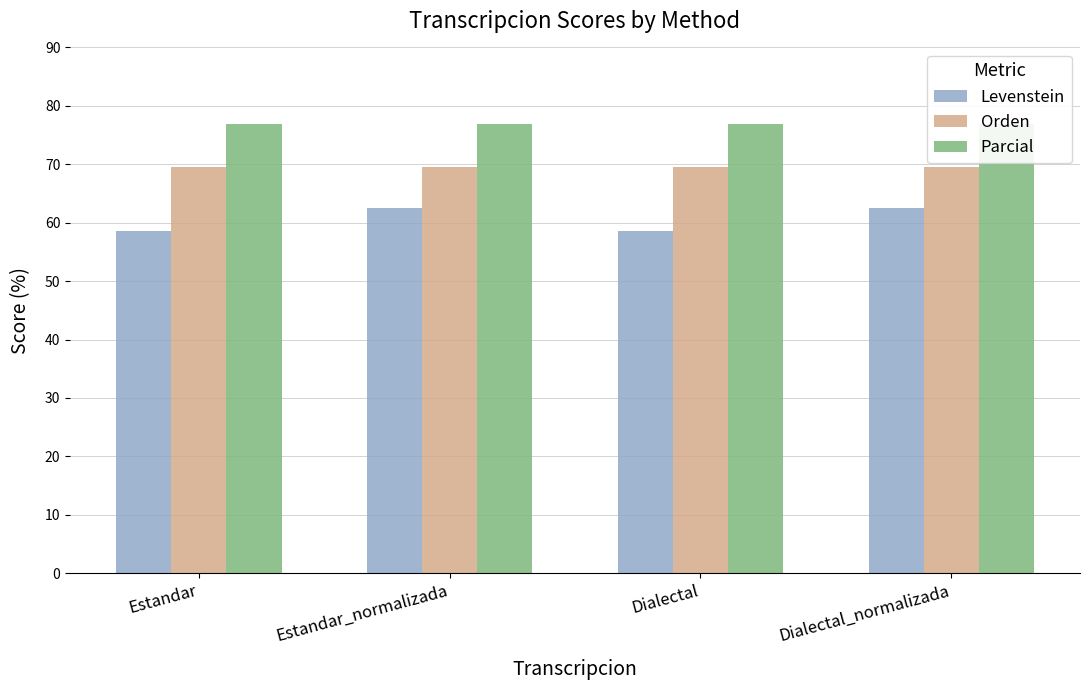

How many bars are there in each group?

3